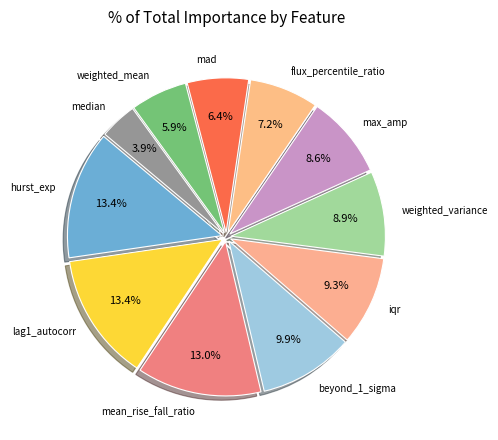

How many segments does this pie chart have?

11